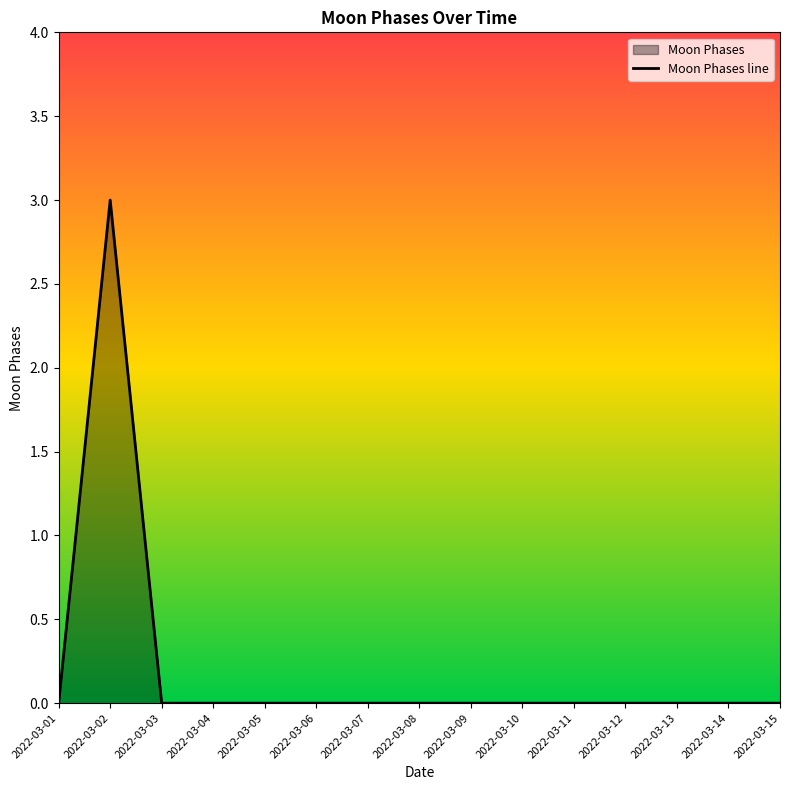

How many data points does each series have?

15